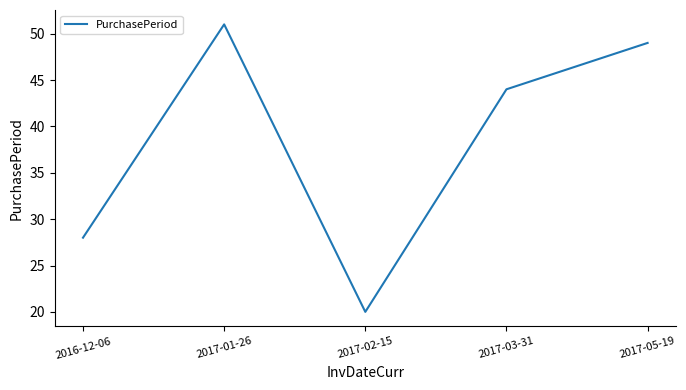

What is the difference between the maximum and minimum values?

31